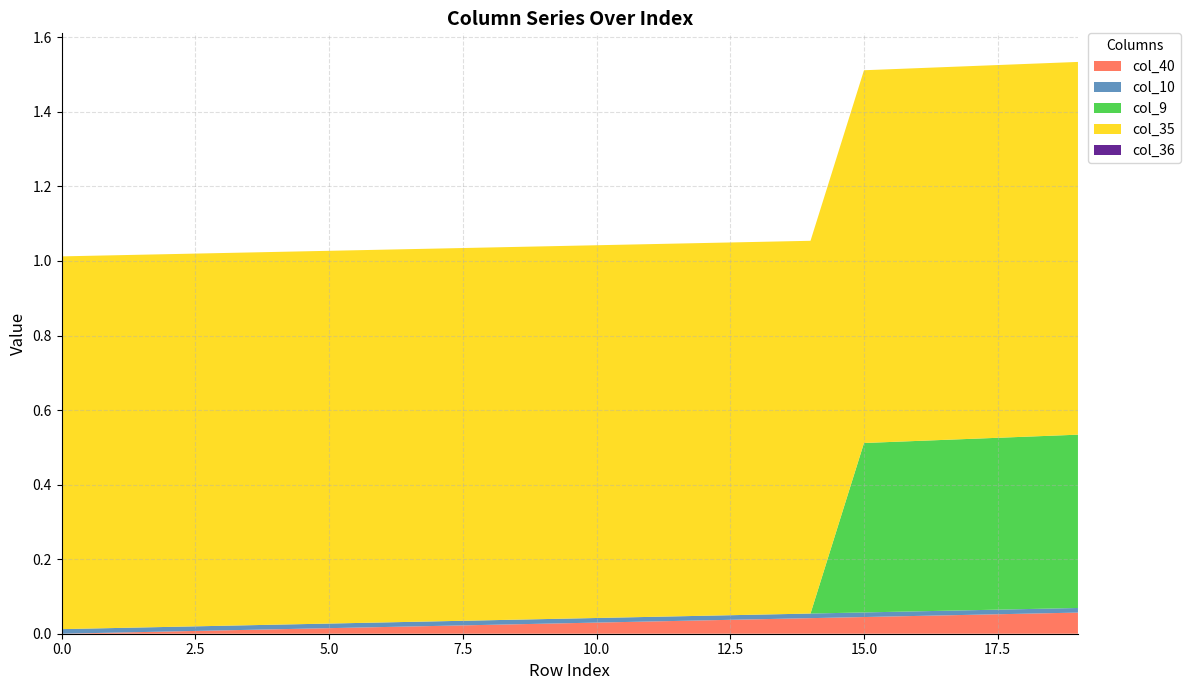

Does the chart have visible grid lines?

Yes